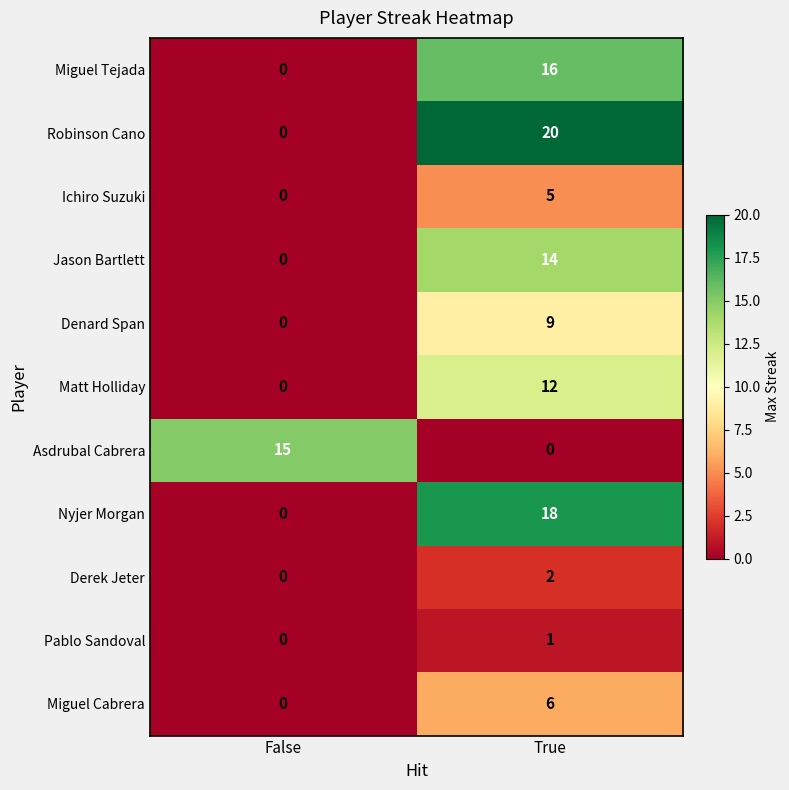

Where is Miguel Tejada nearest to the value 8?

False